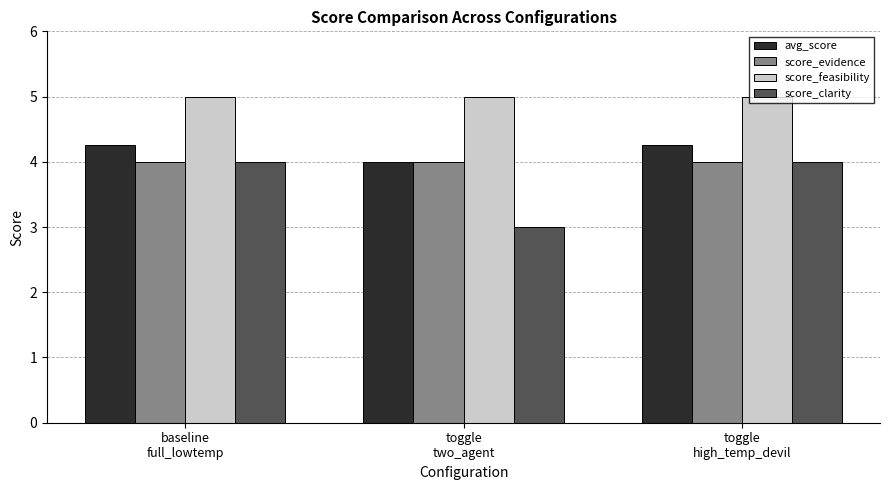

Which series has the largest total across all categories?

score_feasibility